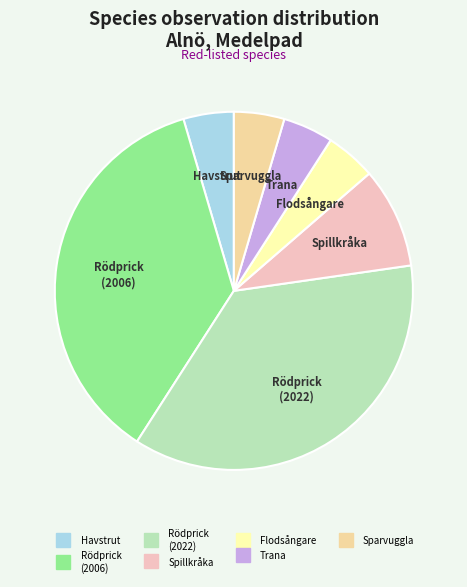

Is there any slice that represents more than half of the pie?

No